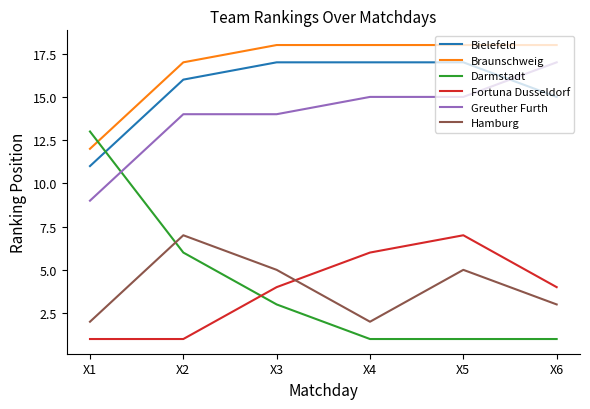

At X6, list the series in order from largest to smallest.

Braunschweig, Greuther Furth, Bielefeld, Fortuna Dusseldorf, Hamburg, Darmstadt